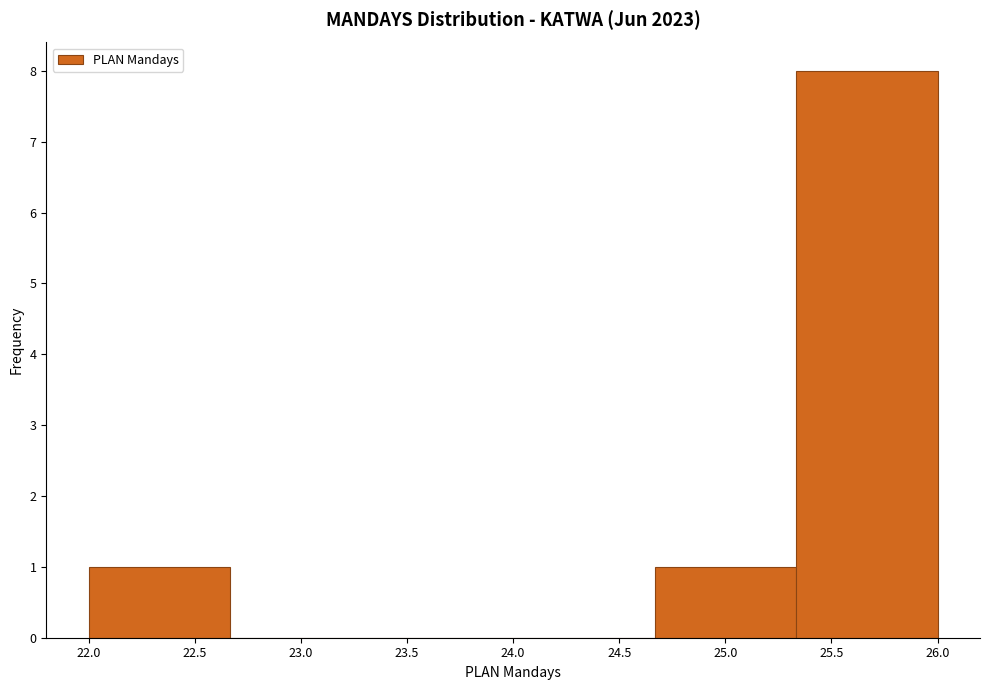

Reading left to right, list every bar in this chart as the range it spans on the x-axis followed by its height. Neither the bar edges nor the heights are printed on the chart, so give them approximately, as read against the axes.

22.00 to 22.65: 1
22.65 to 23.35: 0
23.35 to 24.00: 0
24.00 to 24.65: 0
24.65 to 25.35: 1
25.35 to 26.00: 8